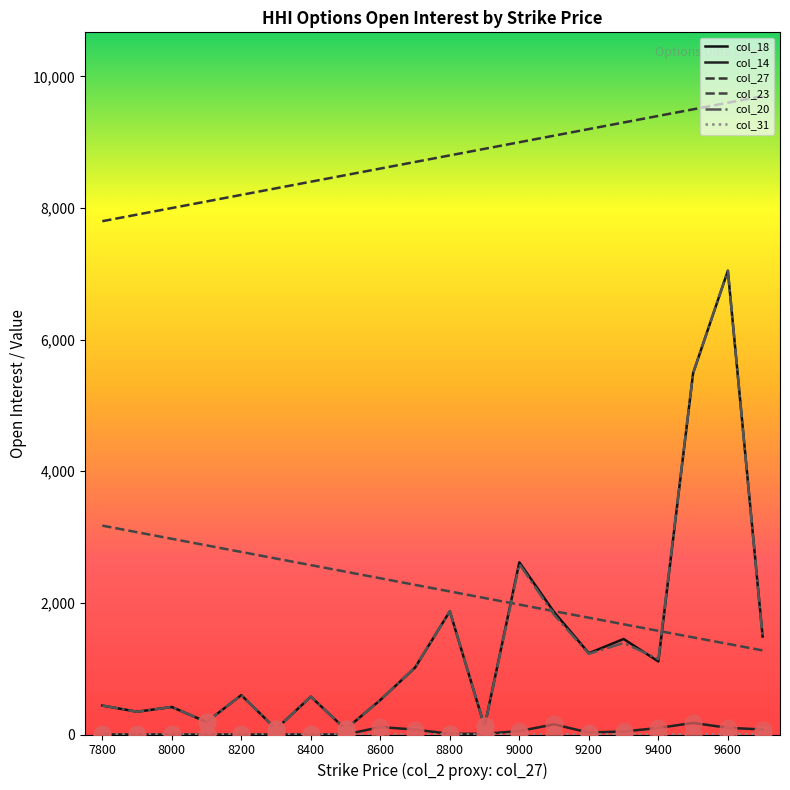

How many lines are shown in the chart?

6